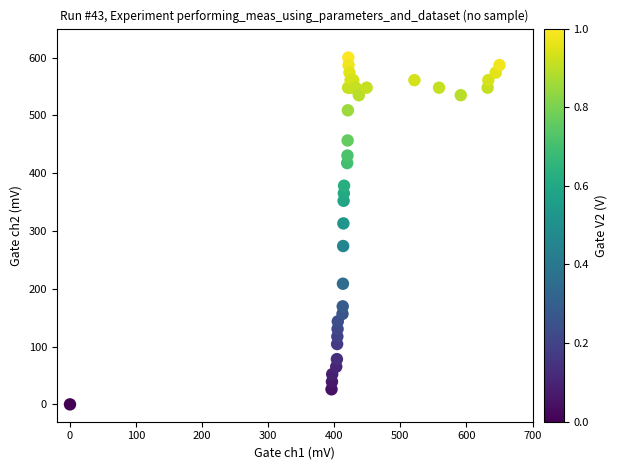

What Y value in the scatter plot is closest to 300?

313.0